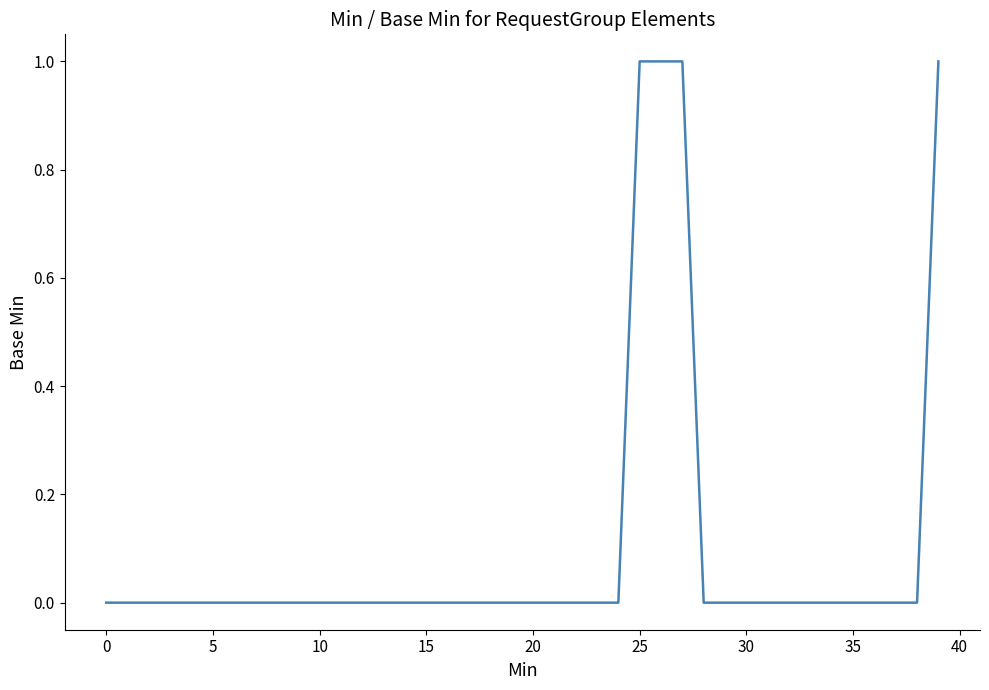

What is the difference between the maximum and minimum values?

1